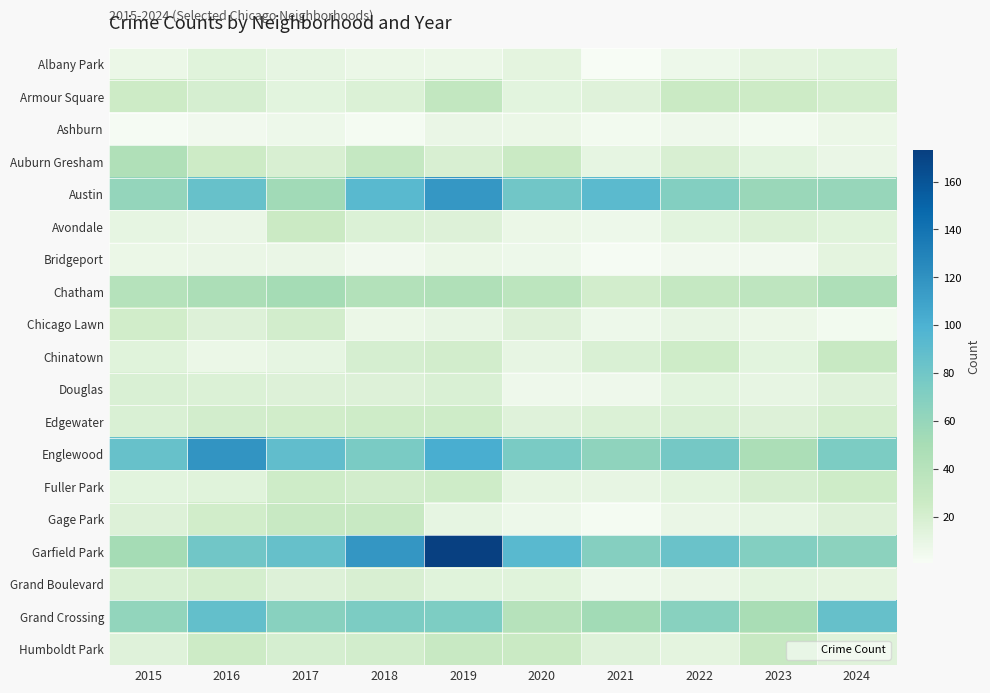

How many categories are shown in the chart?

10